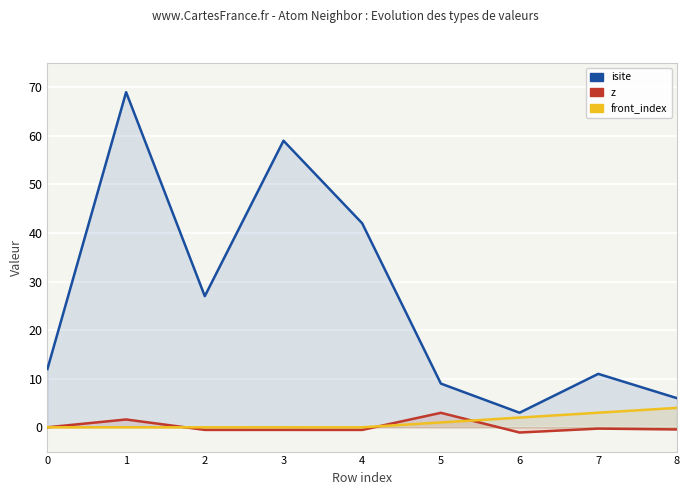

Which series ends up on top after the final intersection of z and front_index?

front_index